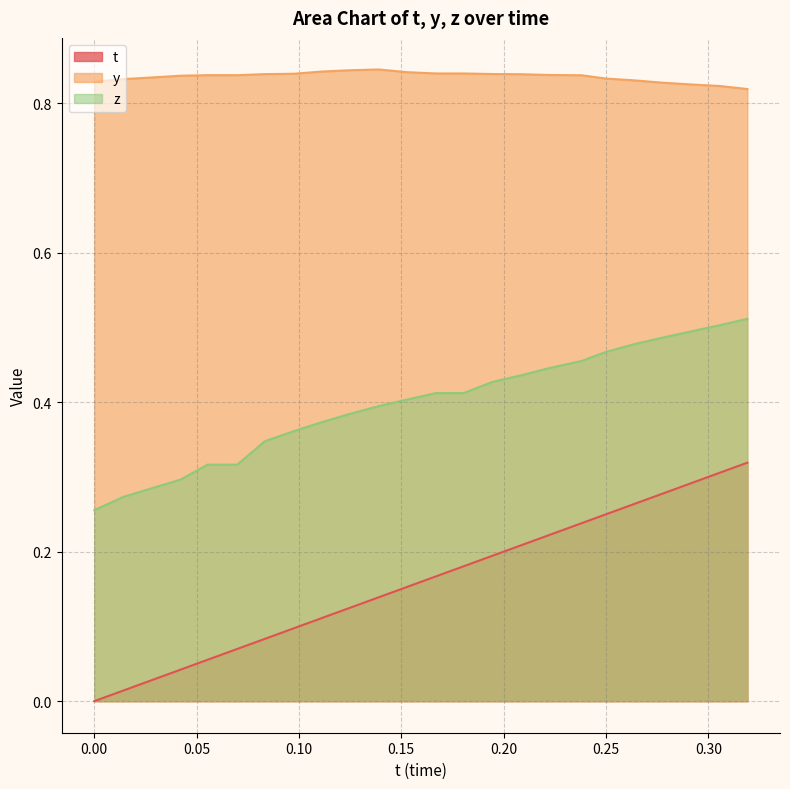

Rank the series by their maximum value, from highest to lowest.

y, z, t